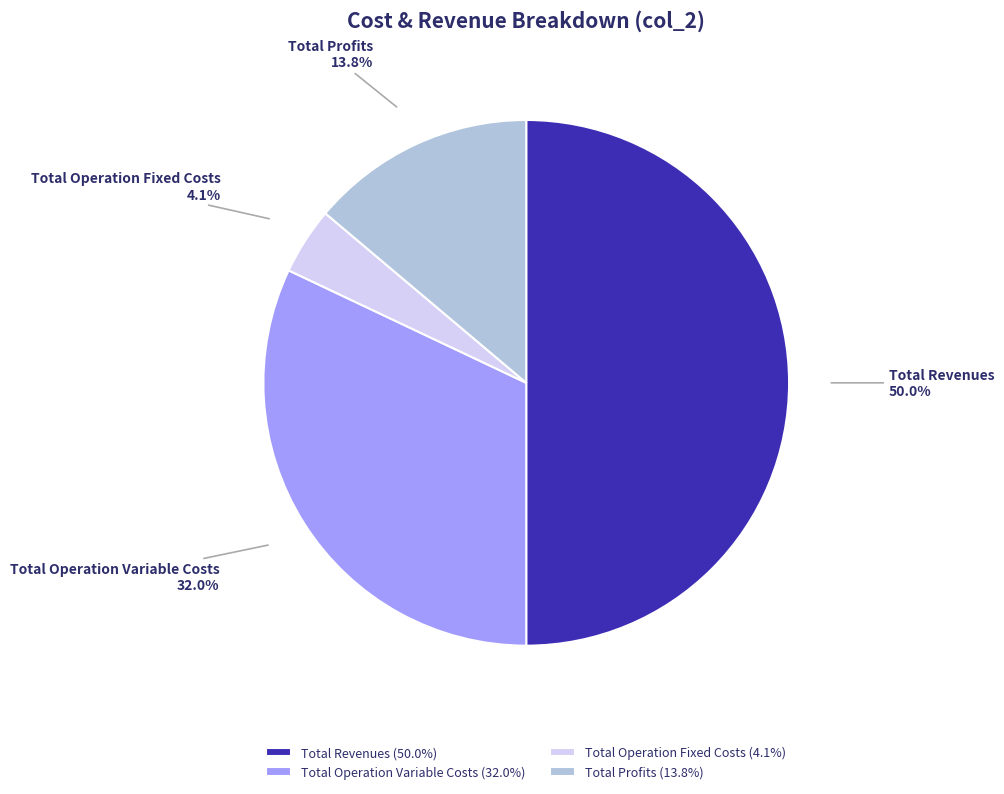

Which category has the biggest portion of the pie?

Total Revenues